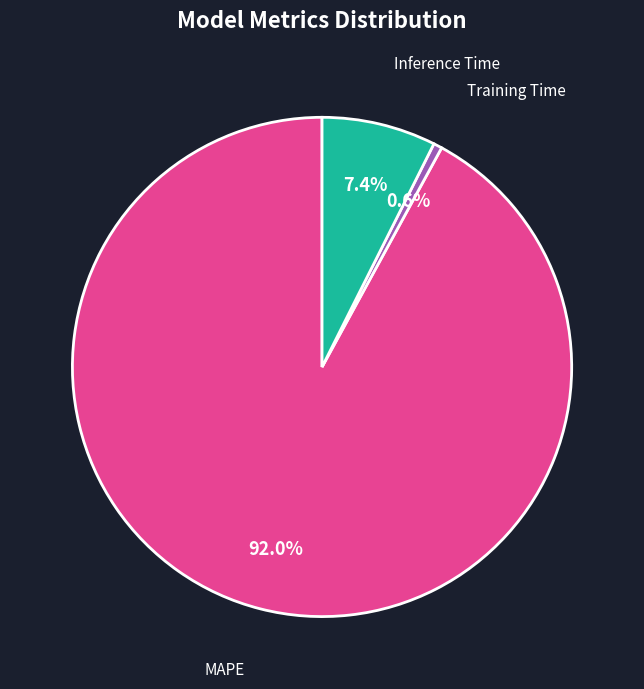

Which slice represents more than half of the pie?

MAPE